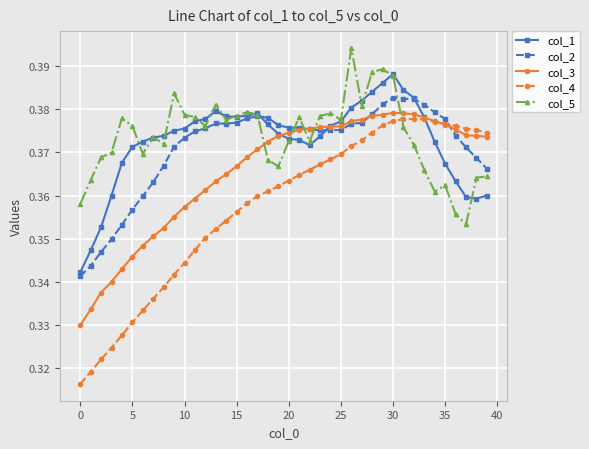

Count the col_2 values in the range 0 to 1.

40